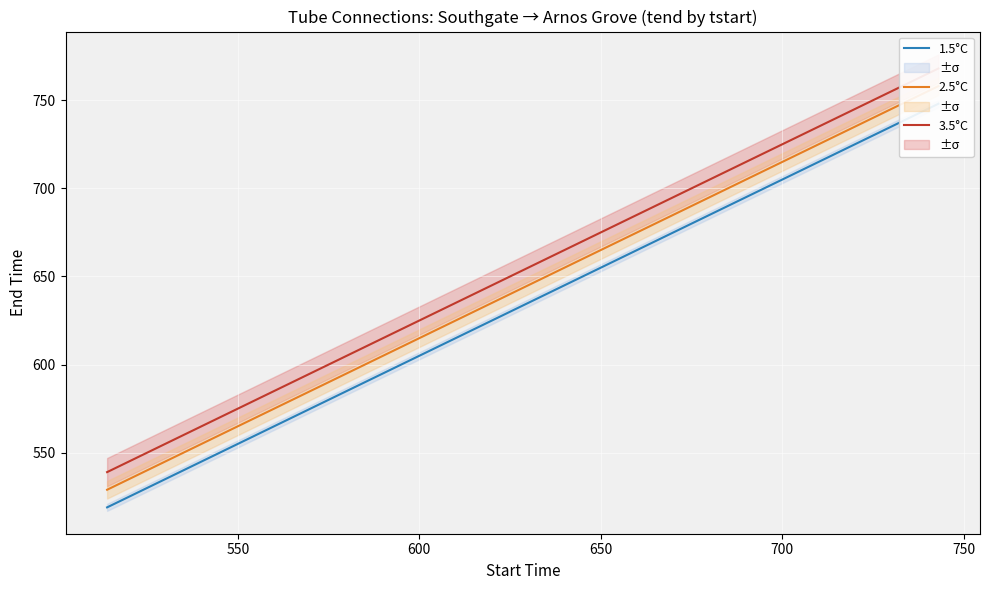

True or false: 3.5°C has a value of 214 at 24.

False